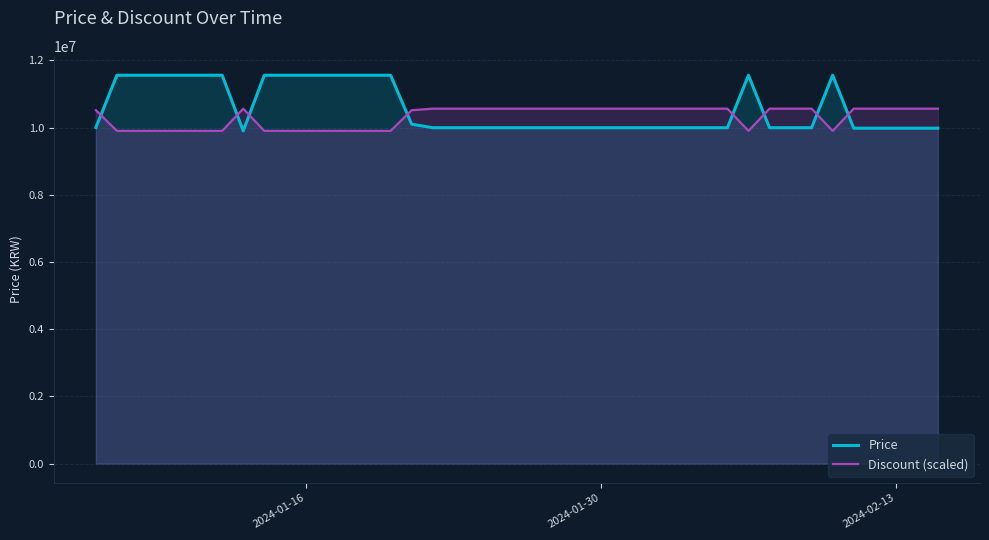

True or false: Discount (scaled) and Price cross at least once.

True